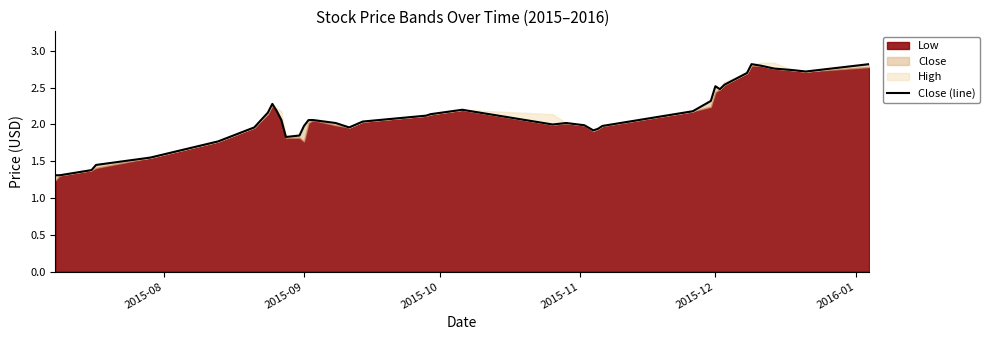

The value at 8 is 1.3. True or false?

False